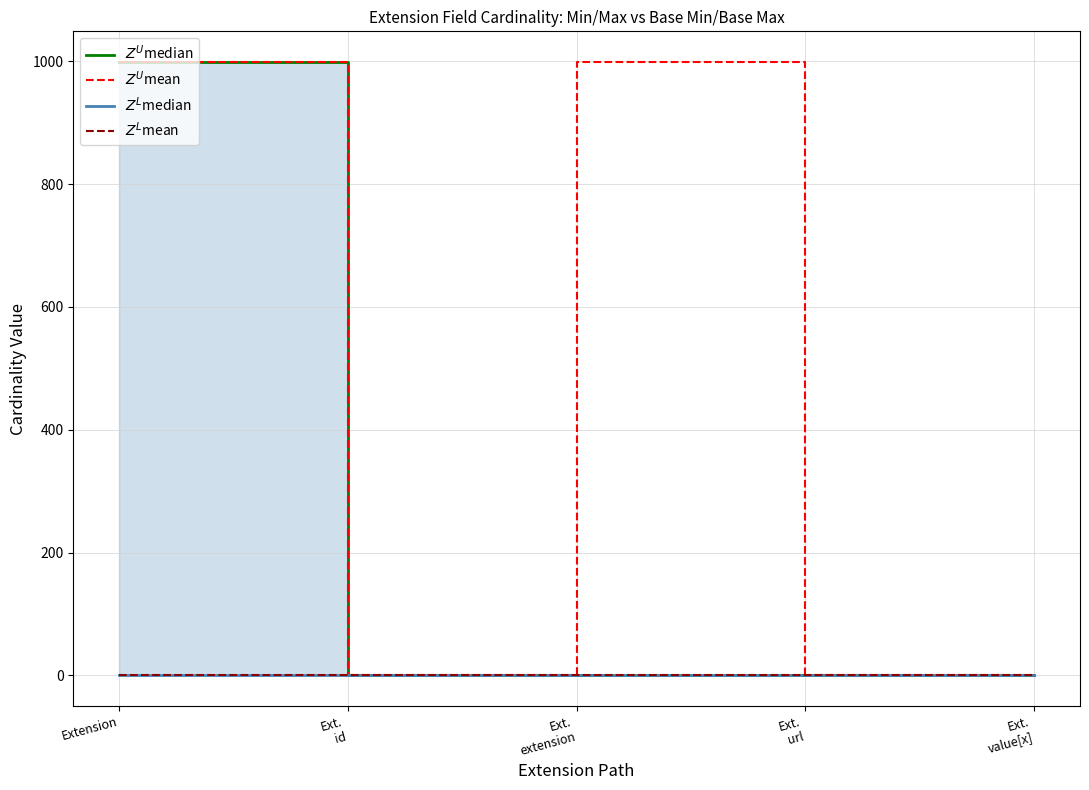

At which category is the sum across all series the highest?

Extension